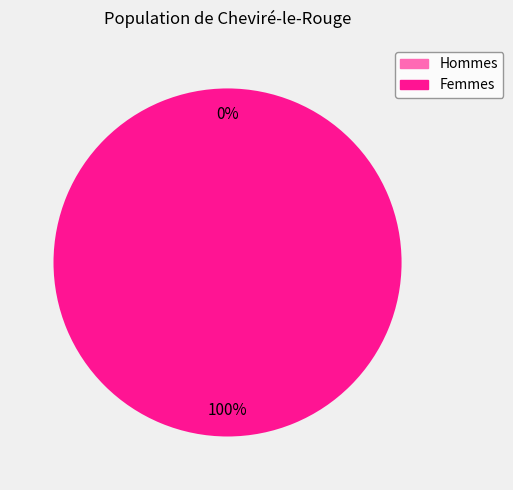

Does any single category account for the majority?

Yes